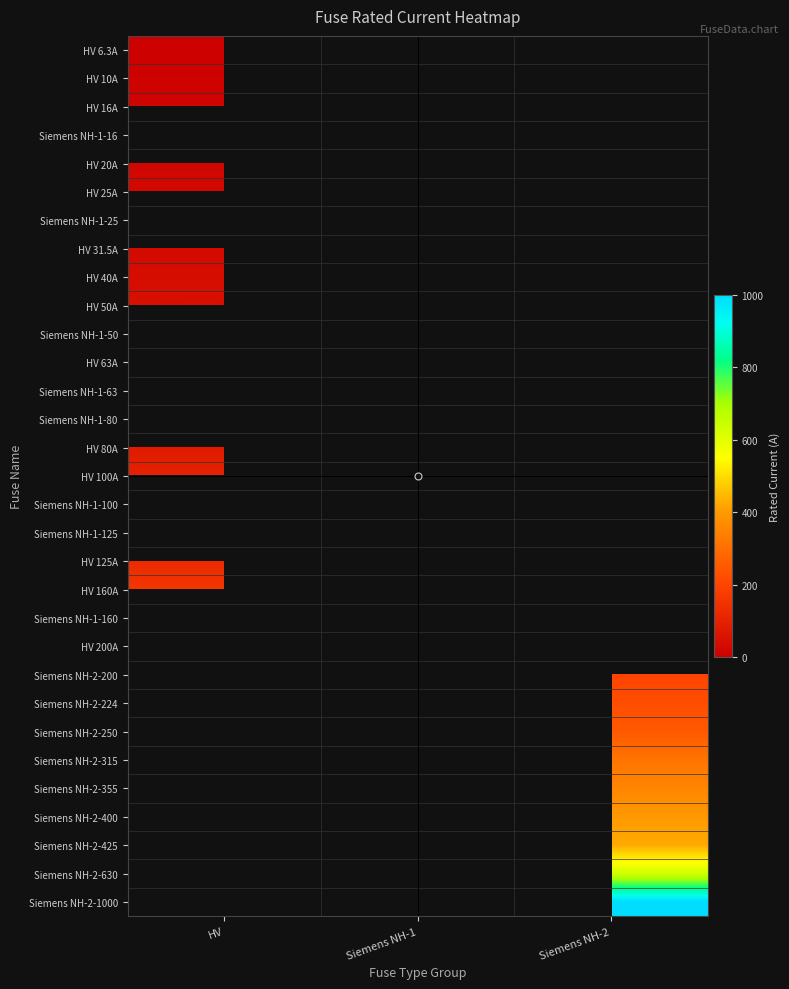

List the labels in order of Siemens NH-2-400 value, smallest first.

HV, Siemens NH-1, Siemens NH-2